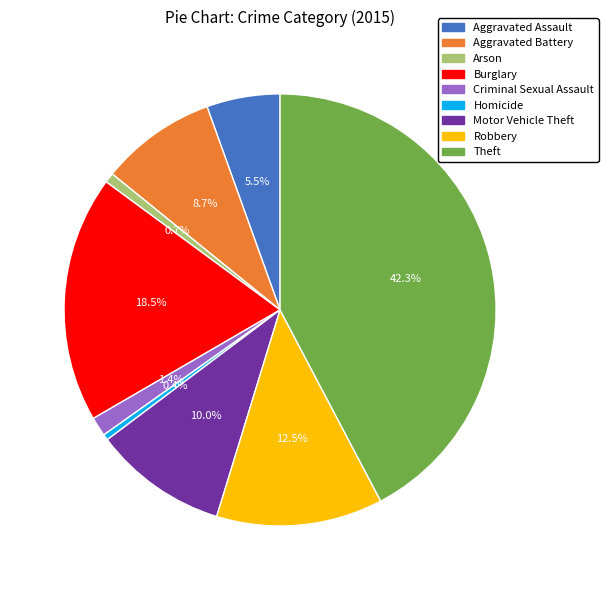

Does any single category account for the majority?

No